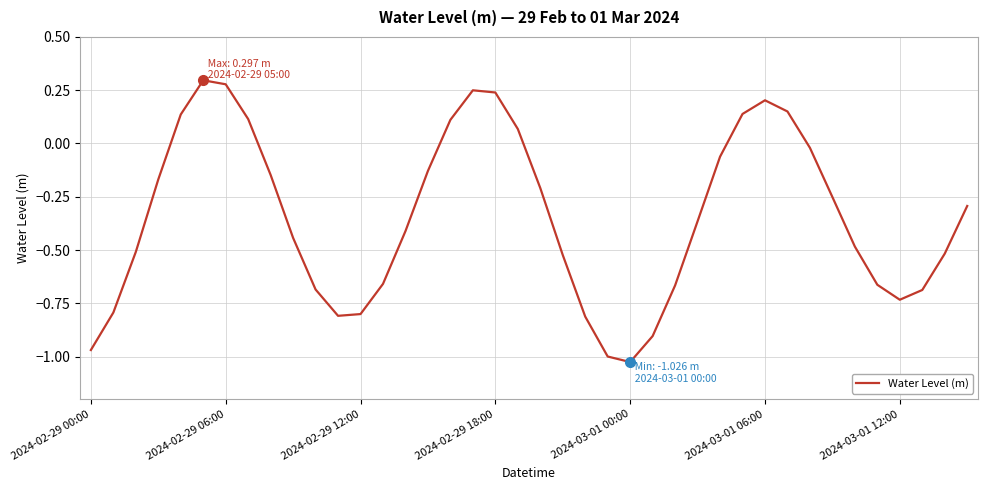

What is the difference between the maximum and minimum values?

1.3